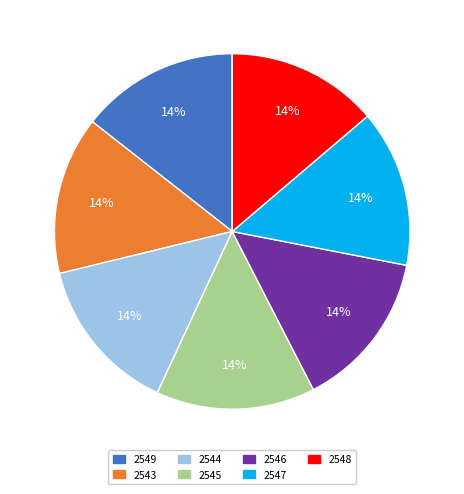

True or false: 2547 accounts for 1% of the total.

False